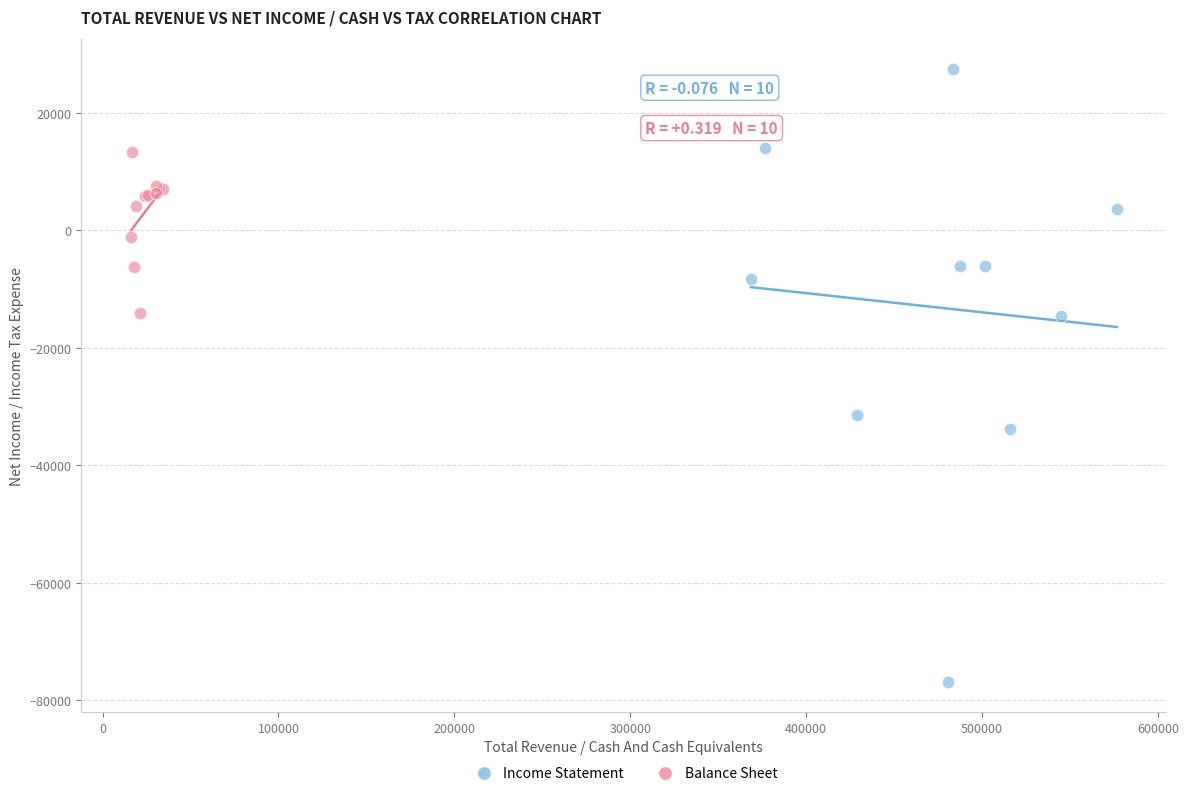

Which series contains the lowest Y value?

Income Statement